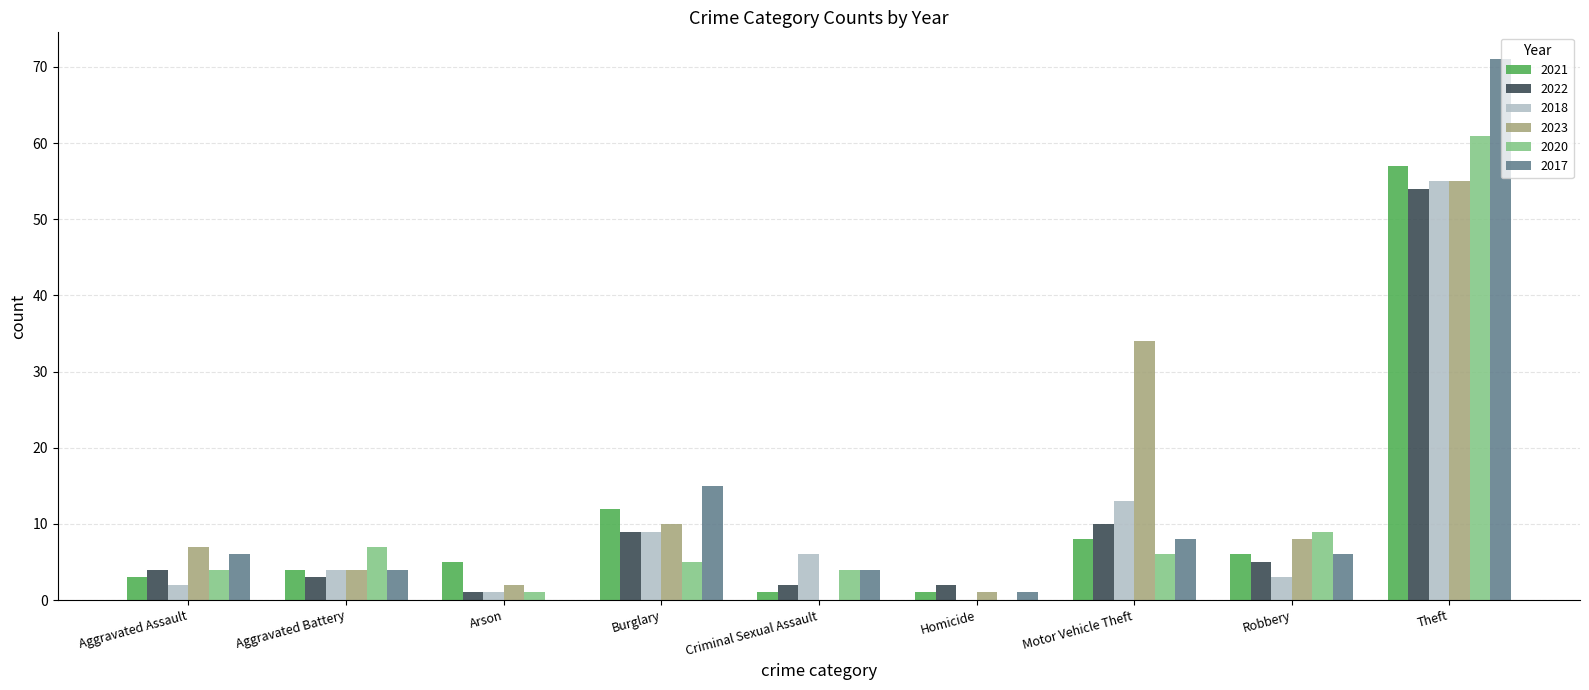

What is the sum of all 2017 values?

115